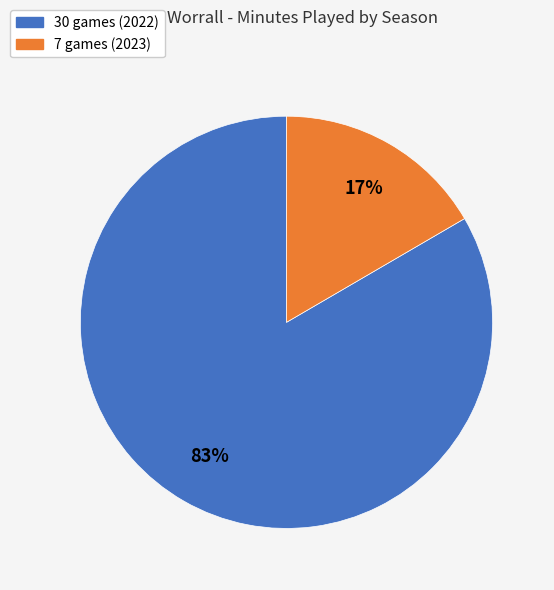

Which category accounts for the majority?

30 games (2022)